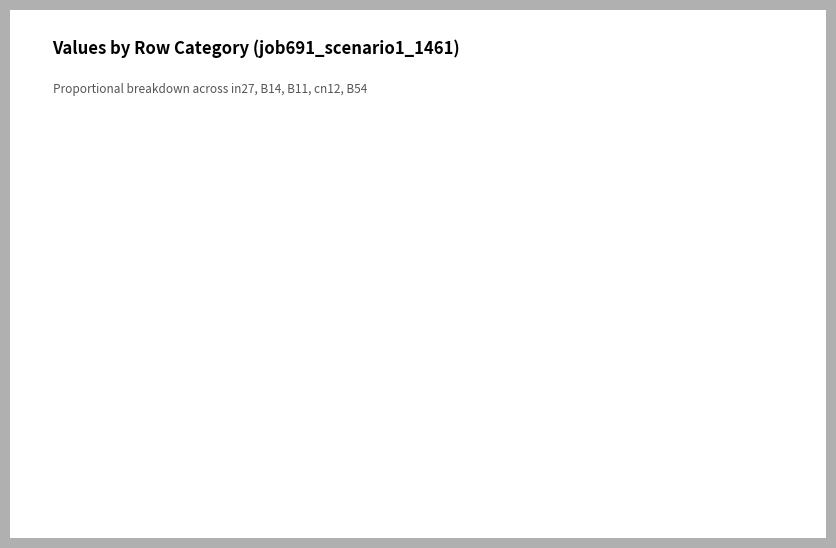

Does B14 account for over 50% of the chart?

No